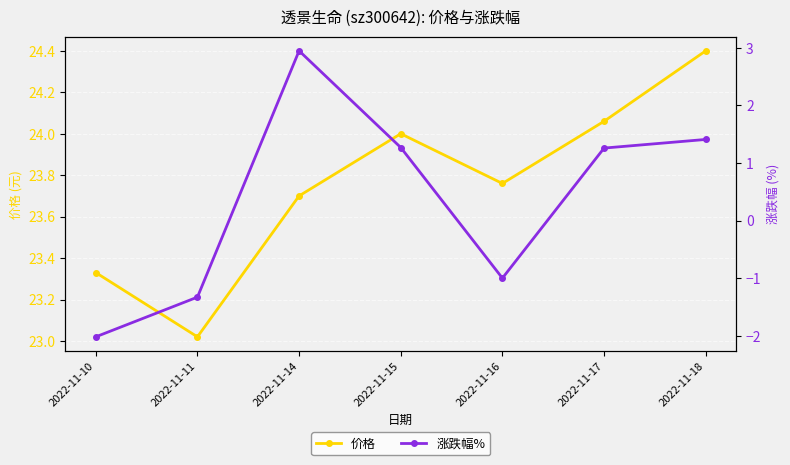

What are all the series names shown in the legend?

价格, 涨跌幅%